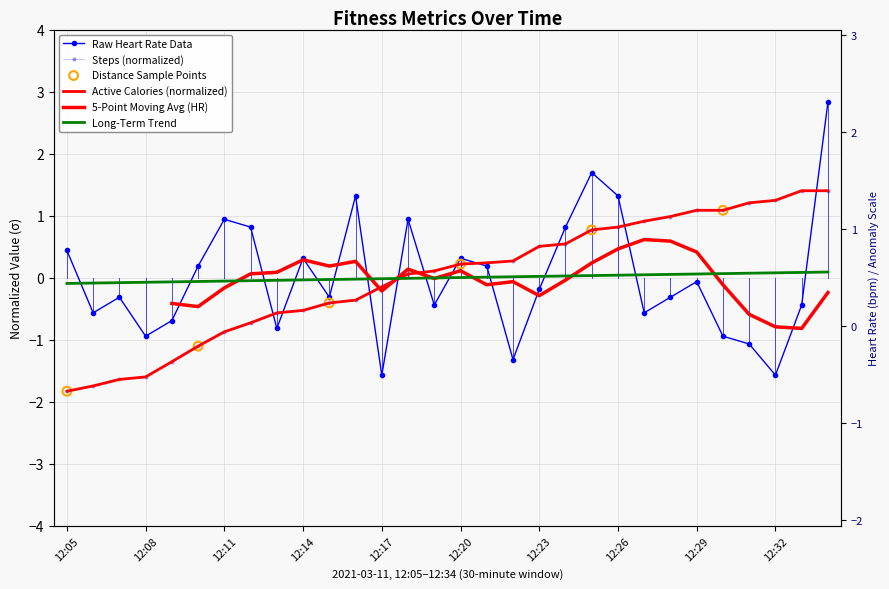

At which category is the sum across all series the highest?

12:34